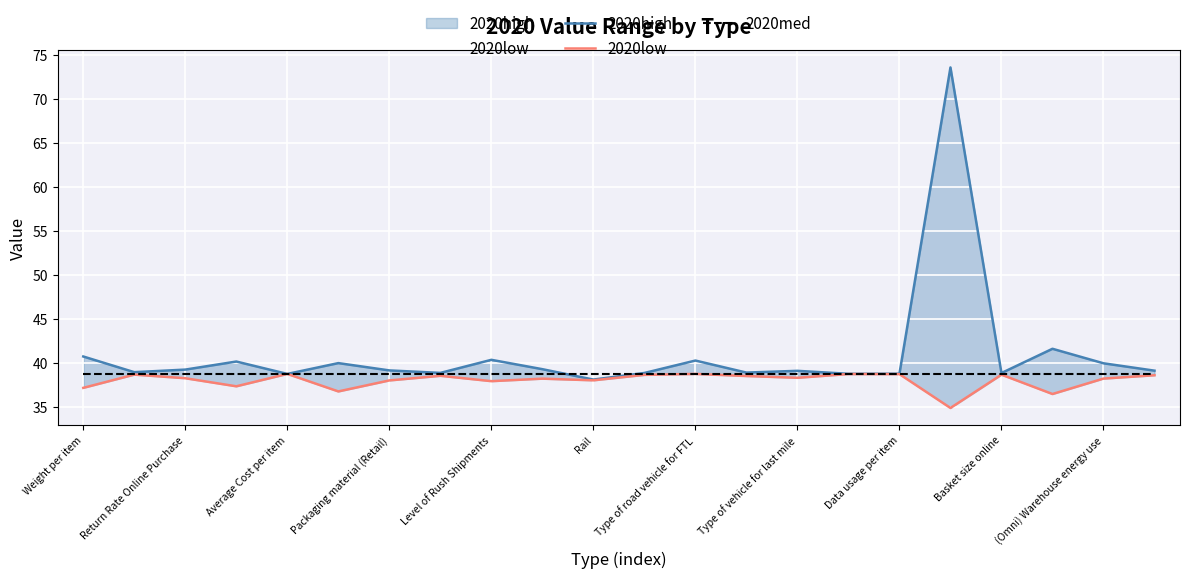

Between Packaging material (Retail) and Type of road vehicle for FTL, which is larger?

Type of road vehicle for FTL